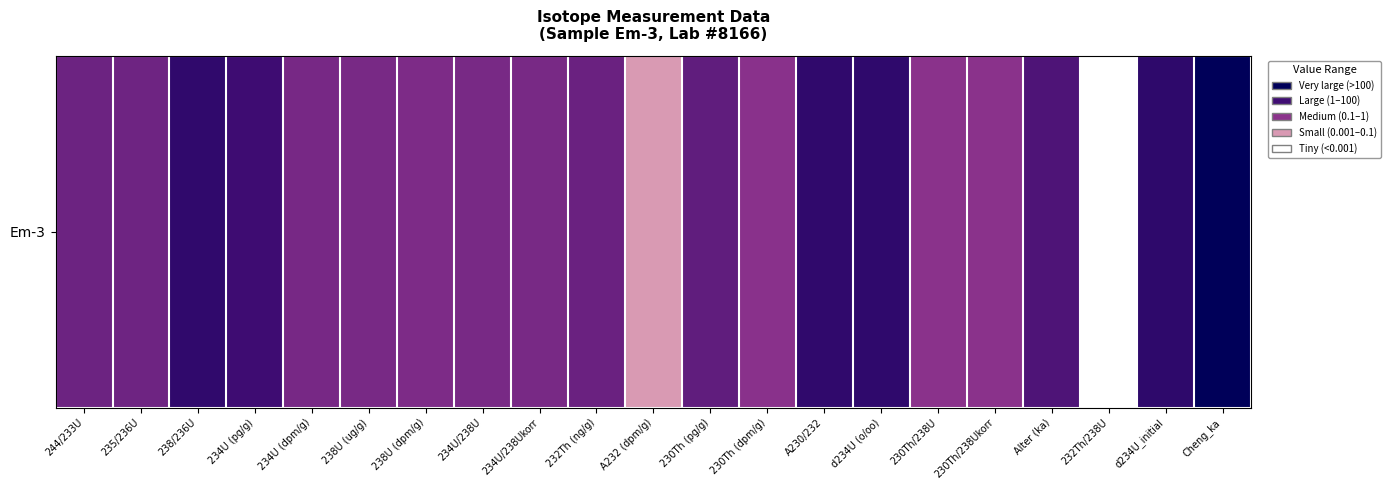

What is the difference between the second highest and second lowest values?

5.7